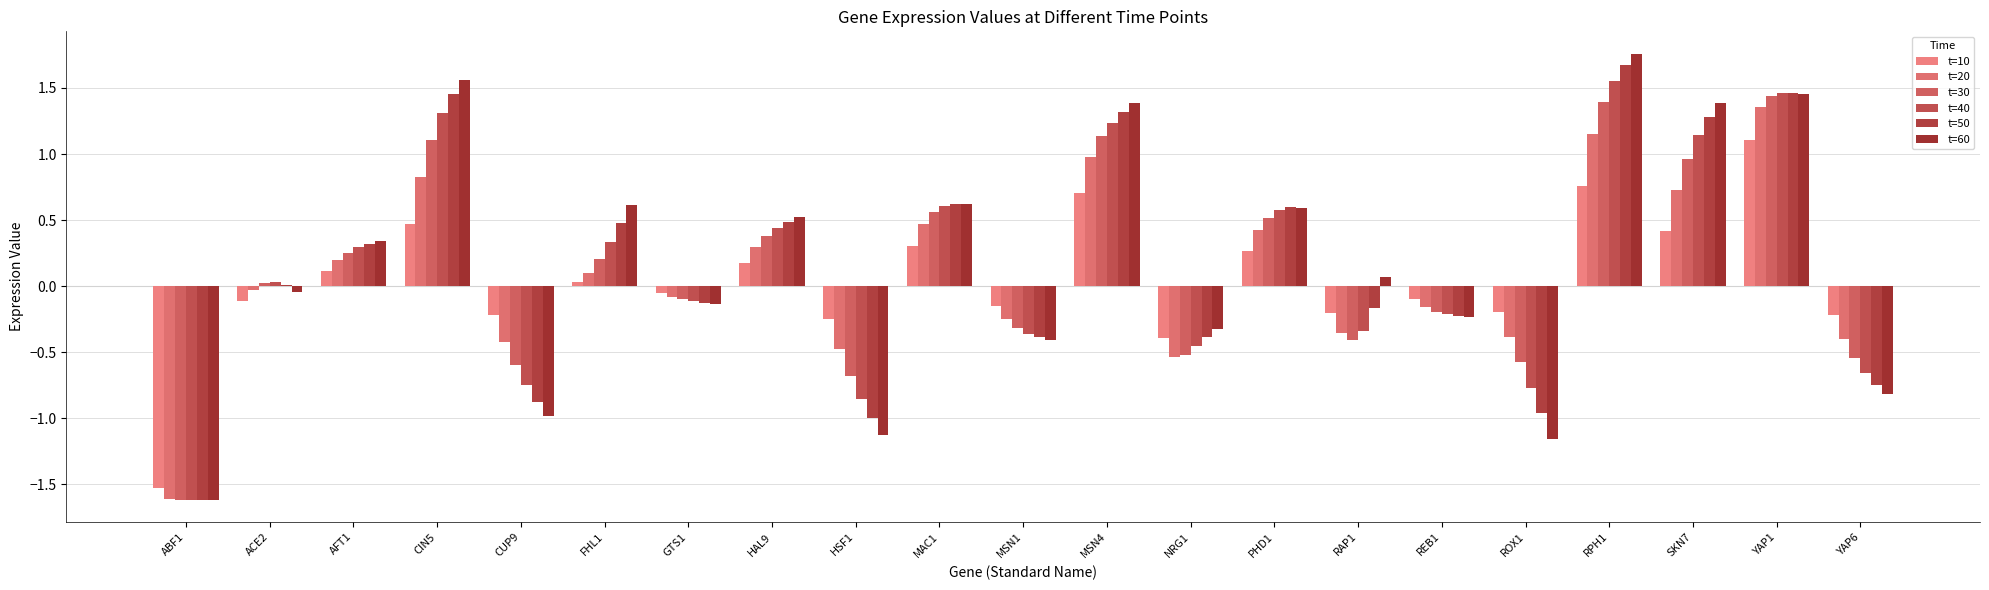

At which label does t=60 reach its peak?

RPH1